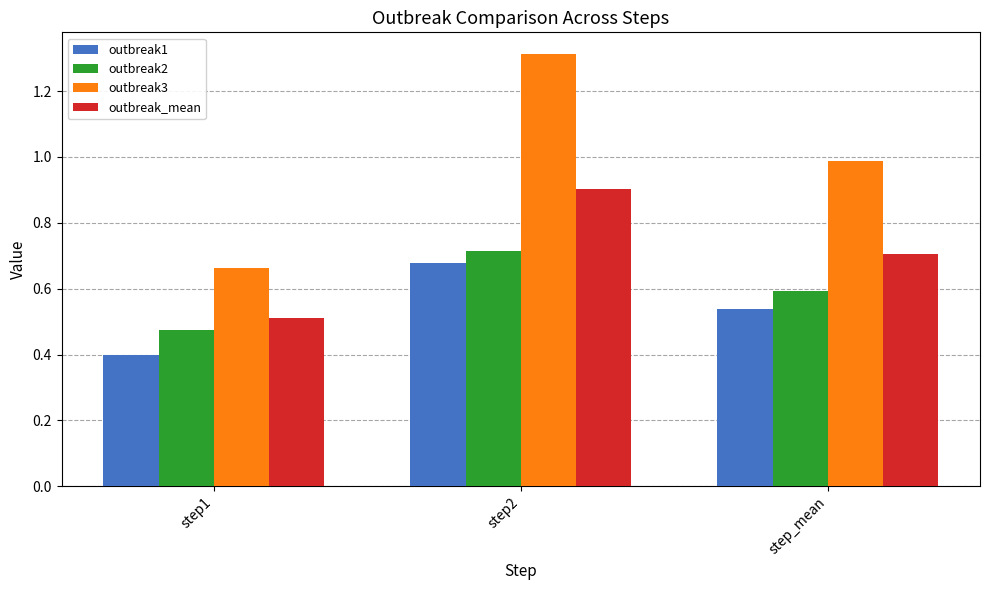

Are the bars horizontal?

No